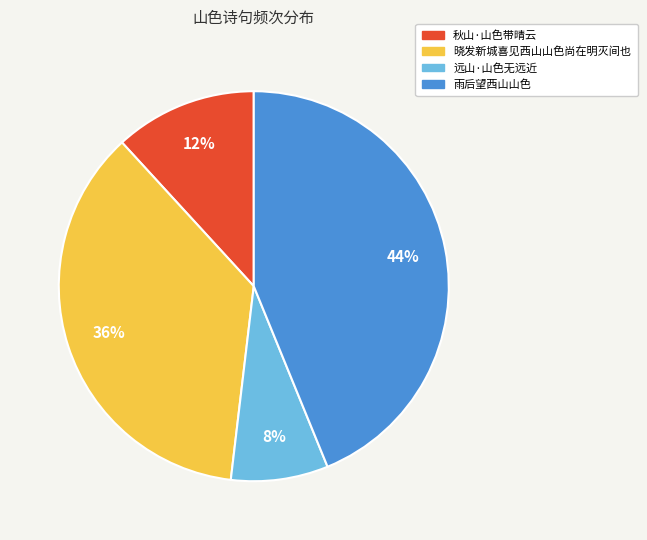

Rank the categories by value from highest to lowest.

雨后望西山山色, 晓发新城喜见西山山色尚在明灭间也, 秋山·山色带晴云, 远山·山色无远近